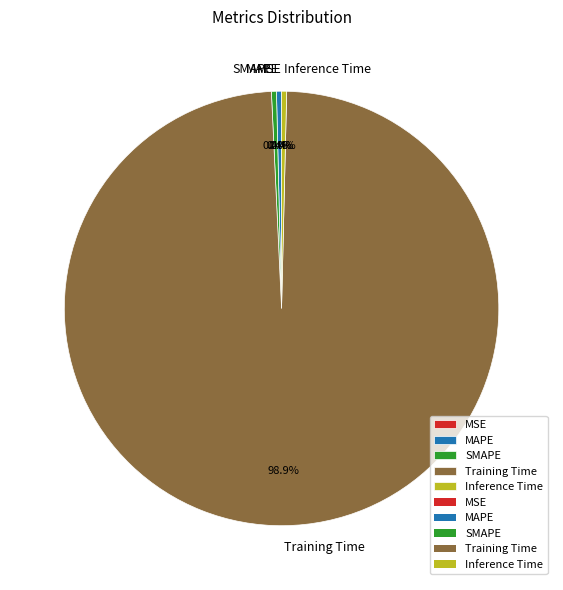

How much of the chart is everything except MAPE?

99.6%